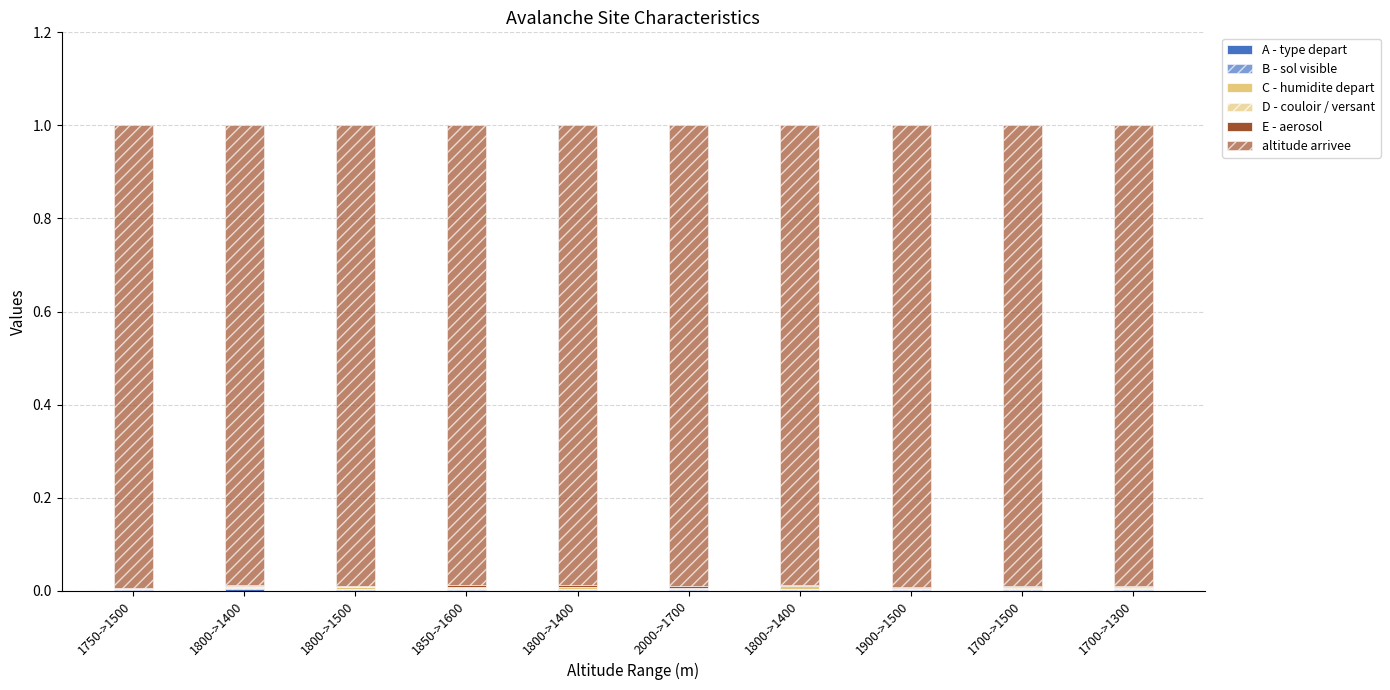

What is the label of the 8th bar from the right?

1800->1500